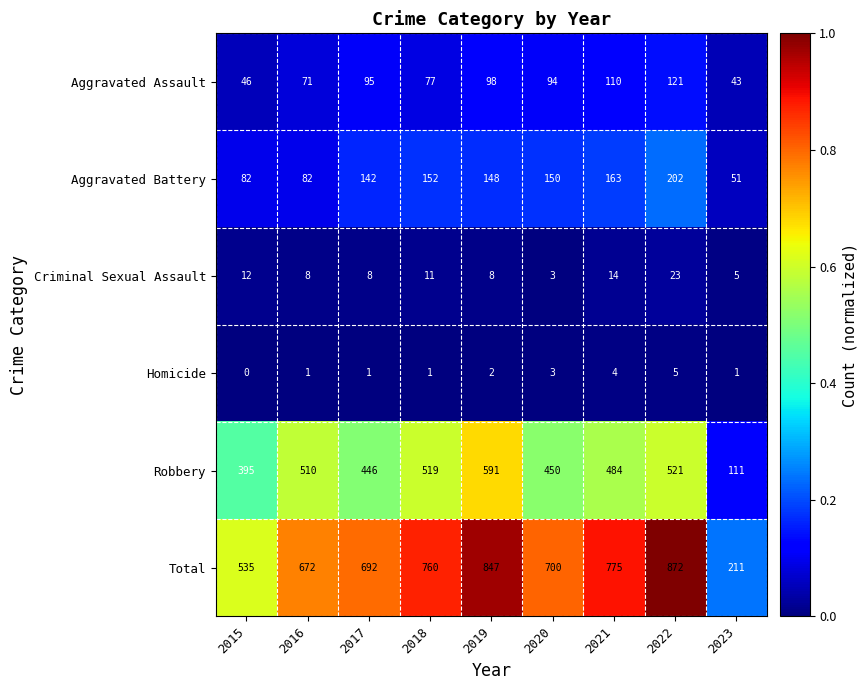

The Criminal Sexual Assault series shows 39 at 2022. True or false?

False